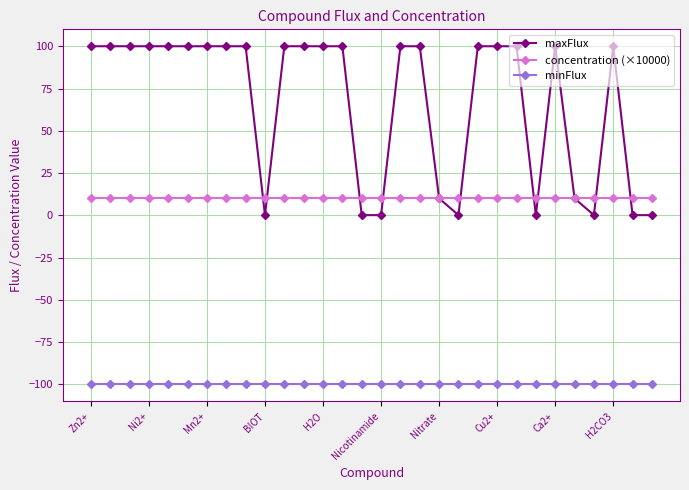

Rank the series by their average value, from highest to lowest.

maxFlux, concentration (×10000), minFlux